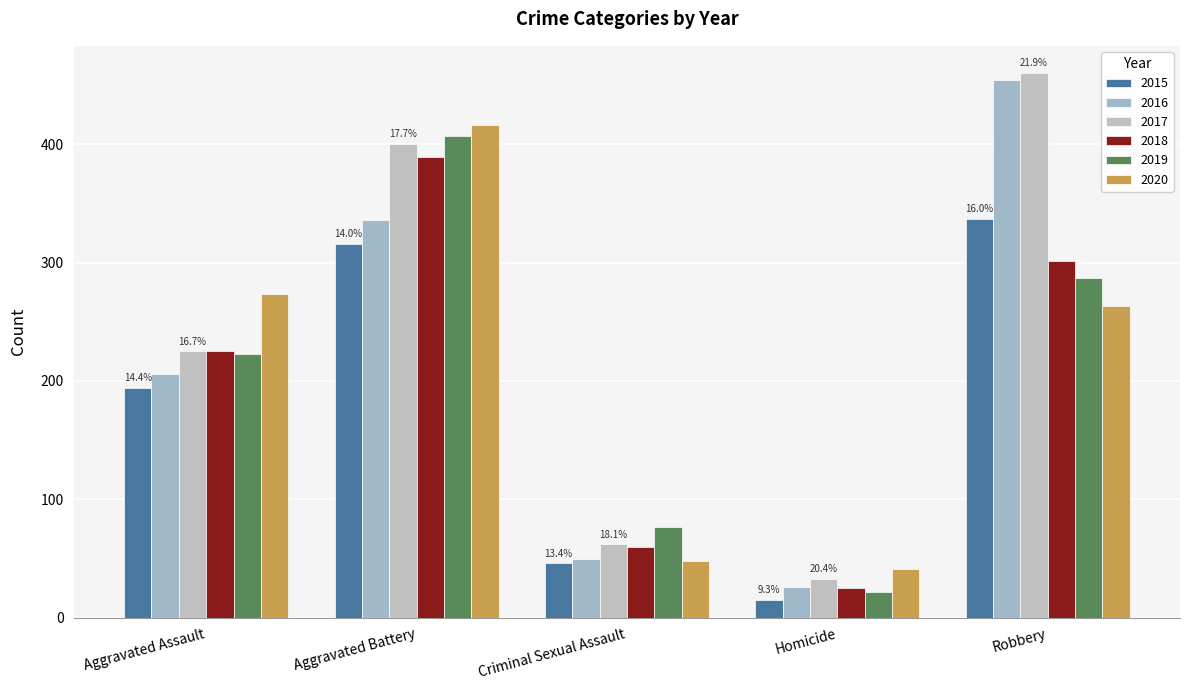

What is the label of the 5th bar from the left?

Robbery